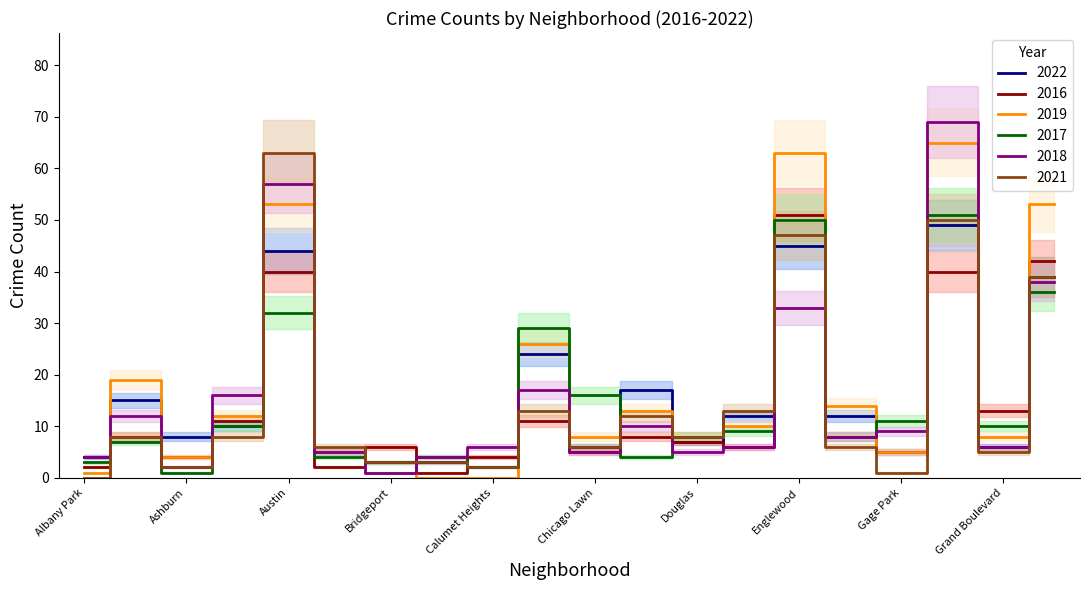

How many data points in 2017 are above 9?

9